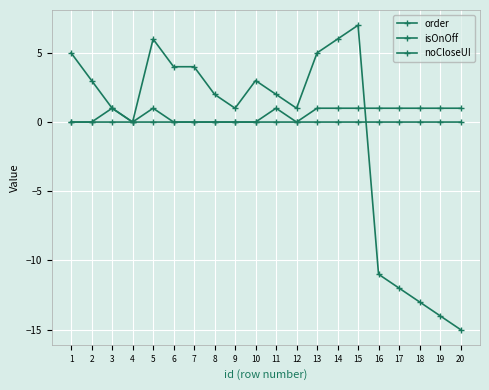

True or false: isOnOff has more than 1 interior local peaks.

True